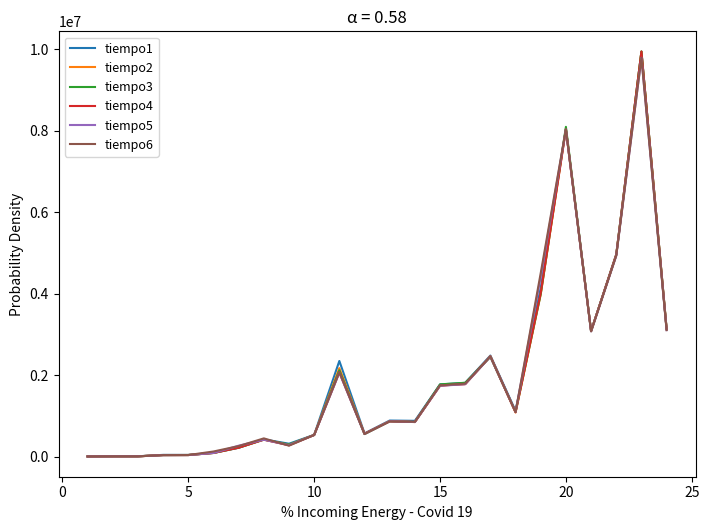

Does the chart display data point markers on the line(s)?

No